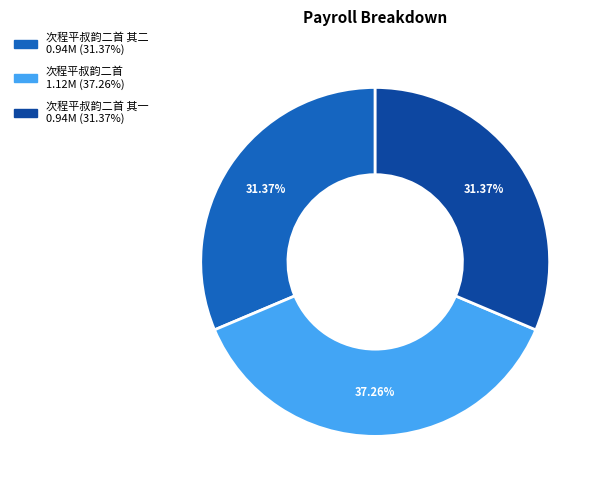

Is there any slice that represents more than half of the pie?

No